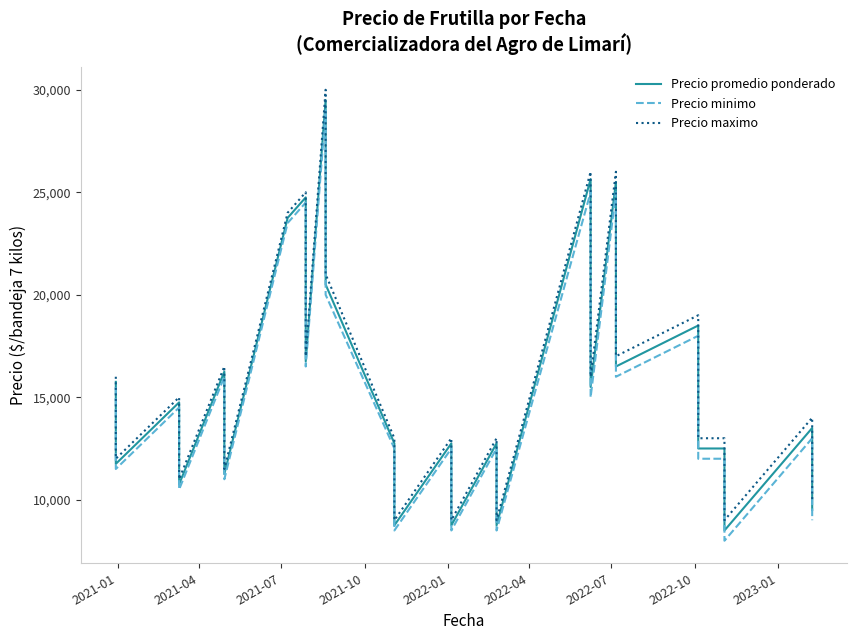

Is the value of Precio promedio ponderado at 9 greater than the value of Precio minimo at 13?

No